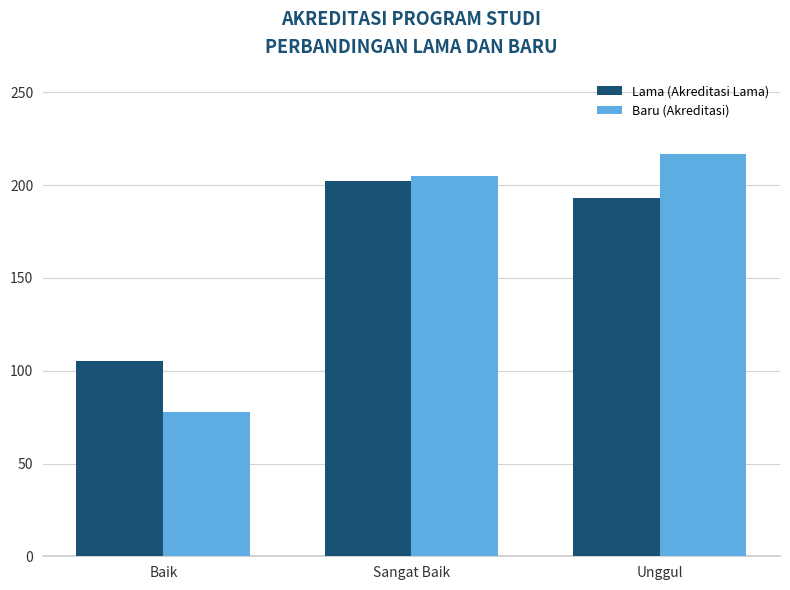

Which series has the widest spread of values?

Baru (Akreditasi)